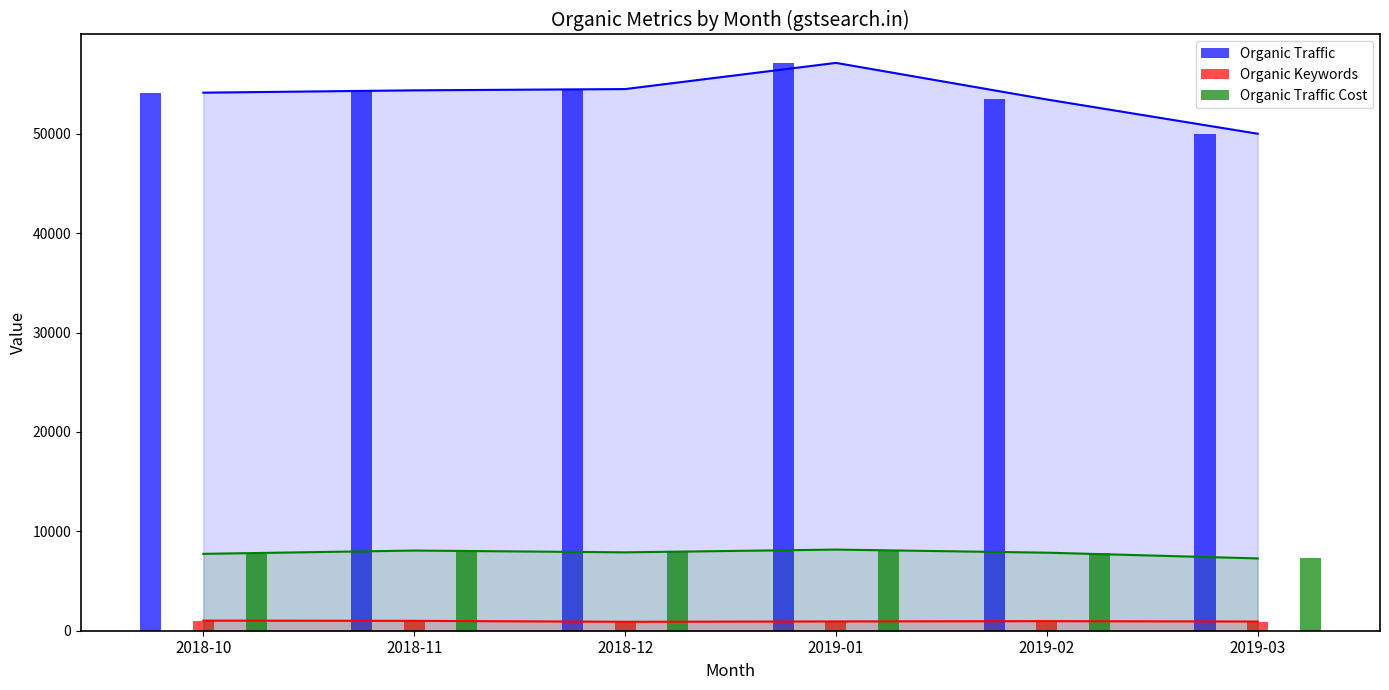

The value of Organic Keywords at 2018-11 is 994. True or false?

True